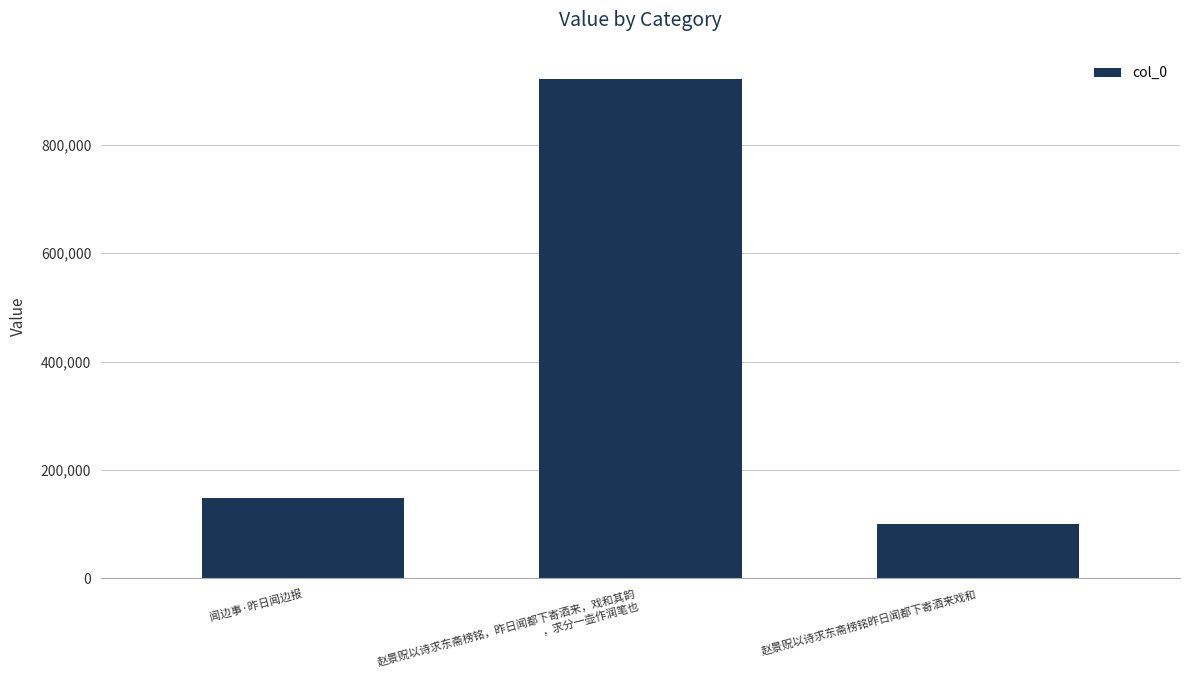

Reading left to right, extract all data points from this chart.

闻边事·昨日闻边报=147674	赵景贶以诗求东斋榜铭，昨日闻都下寄酒来，戏和其韵
，求分一壶作润笔也=921903	赵景贶以诗求东斋榜铭昨日闻都下寄酒来戏和=100913